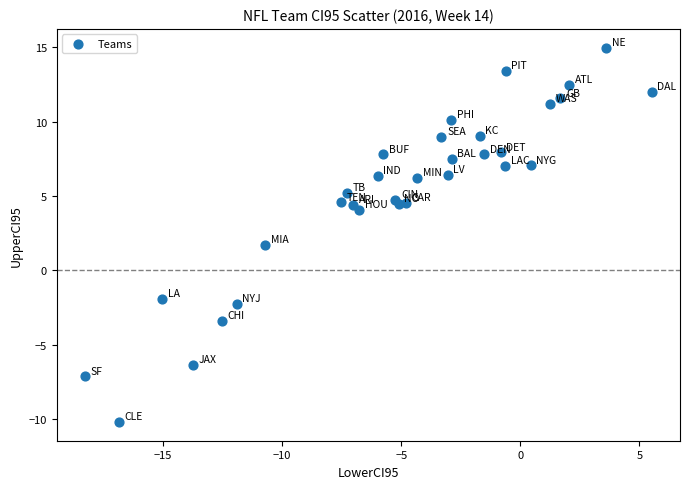

What is the range of X values (max minus min)?

23.8